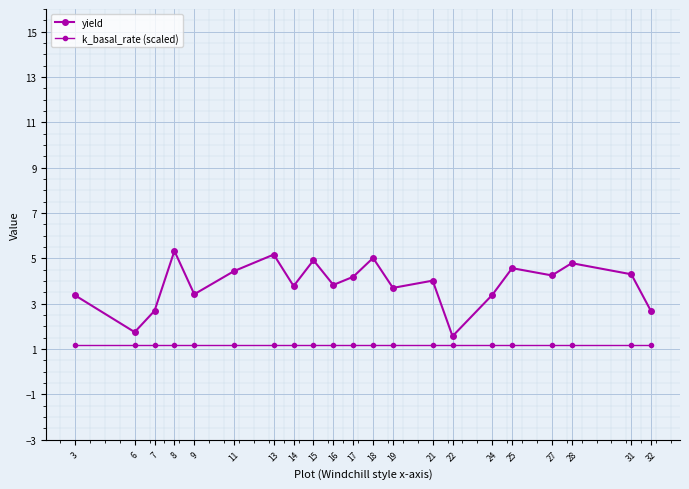

Rank the series by their average value, from lowest to highest.

k_basal_rate (scaled), yield